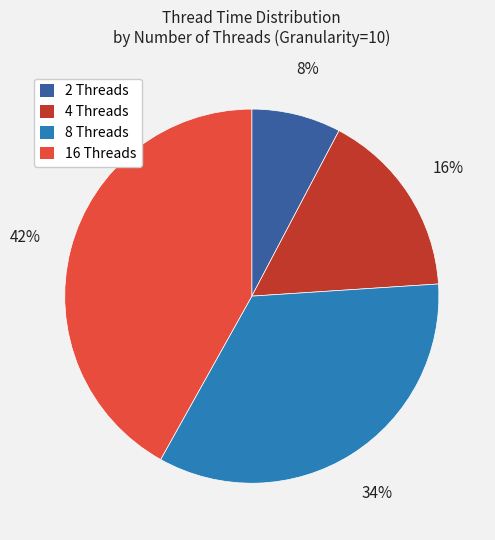

To the nearest percent, what is the combined percentage of 2 Threads and 4 Threads?

24%